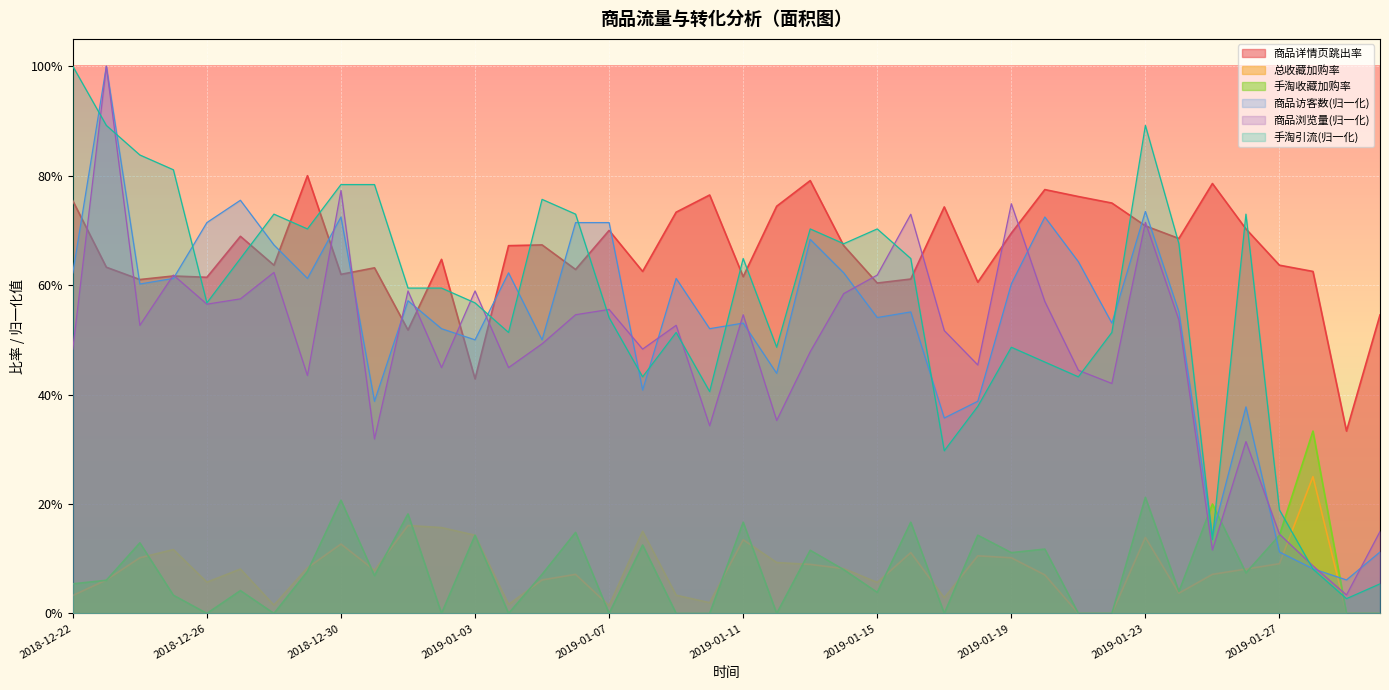

Which series has the largest total across all categories?

商品详情页跳出率